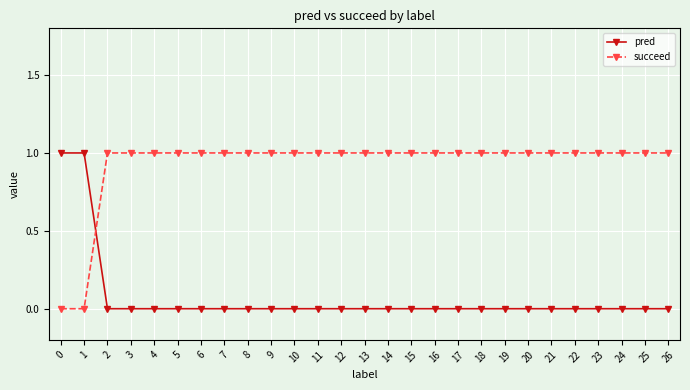

Is it true that succeed equals 2 at 4?

False